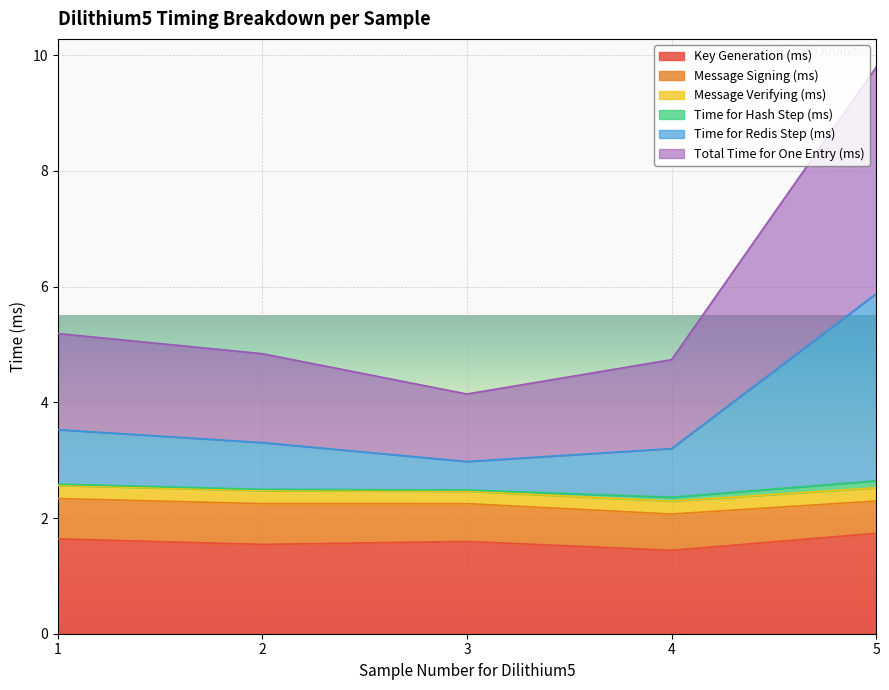

What is the minimum value for Key Generation (ms)?

1.4